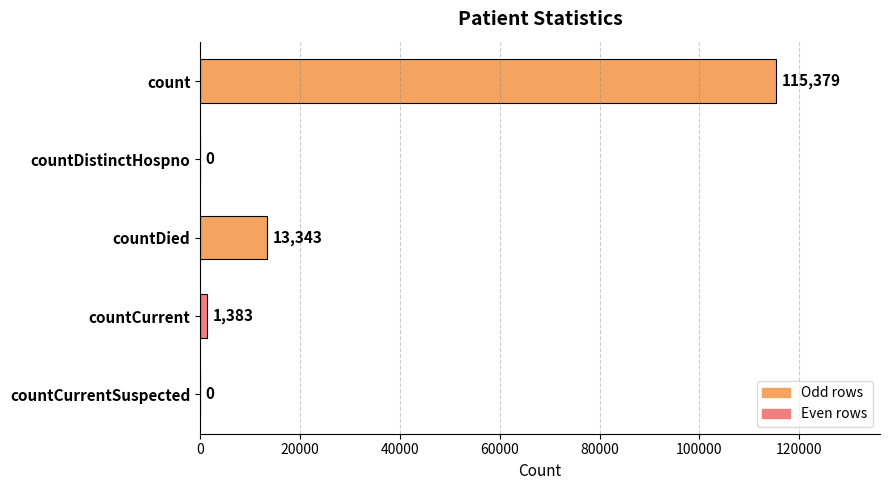

Are the bars horizontal?

Yes